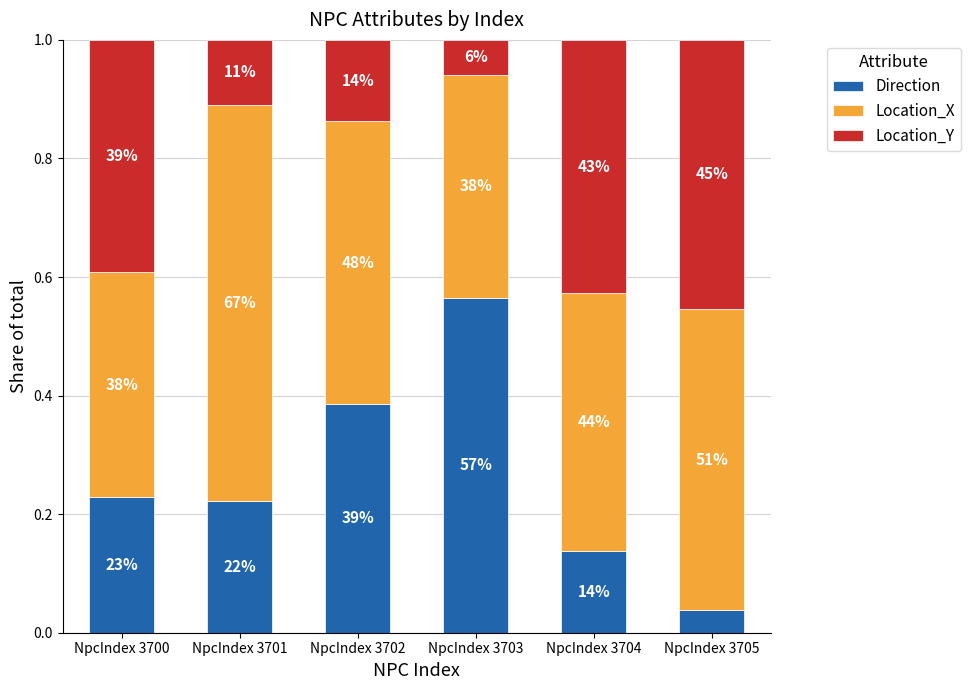

Are the bars horizontal?

No